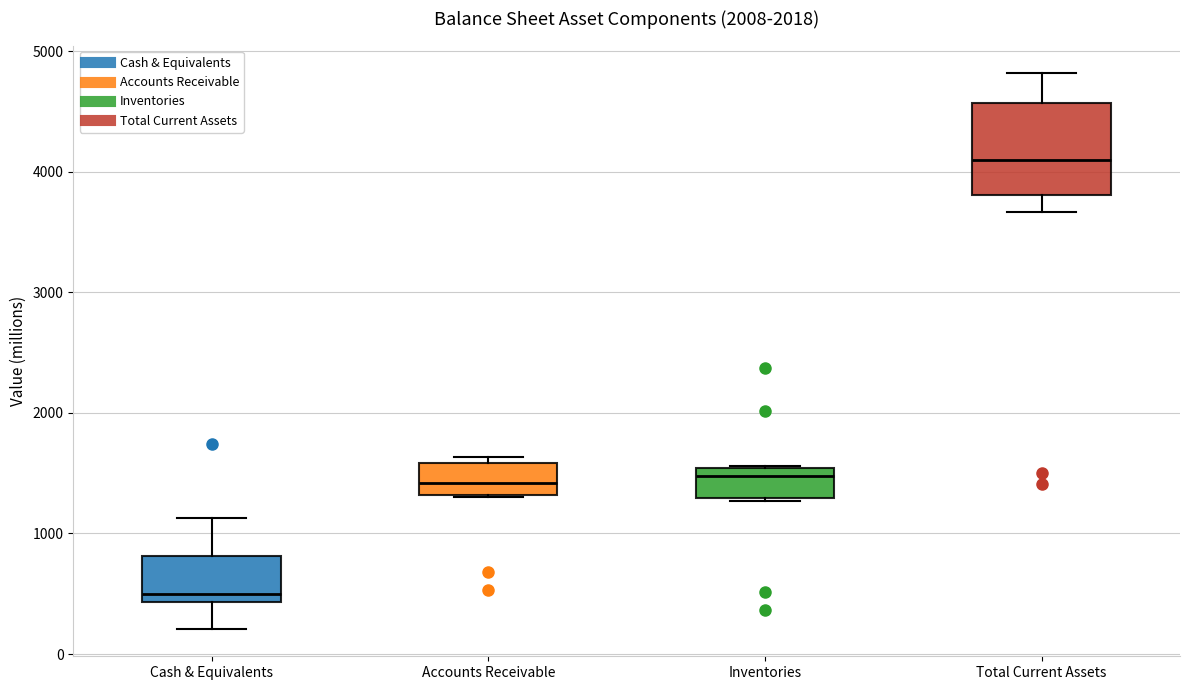

Which box's median line is the highest?

Total Current Assets